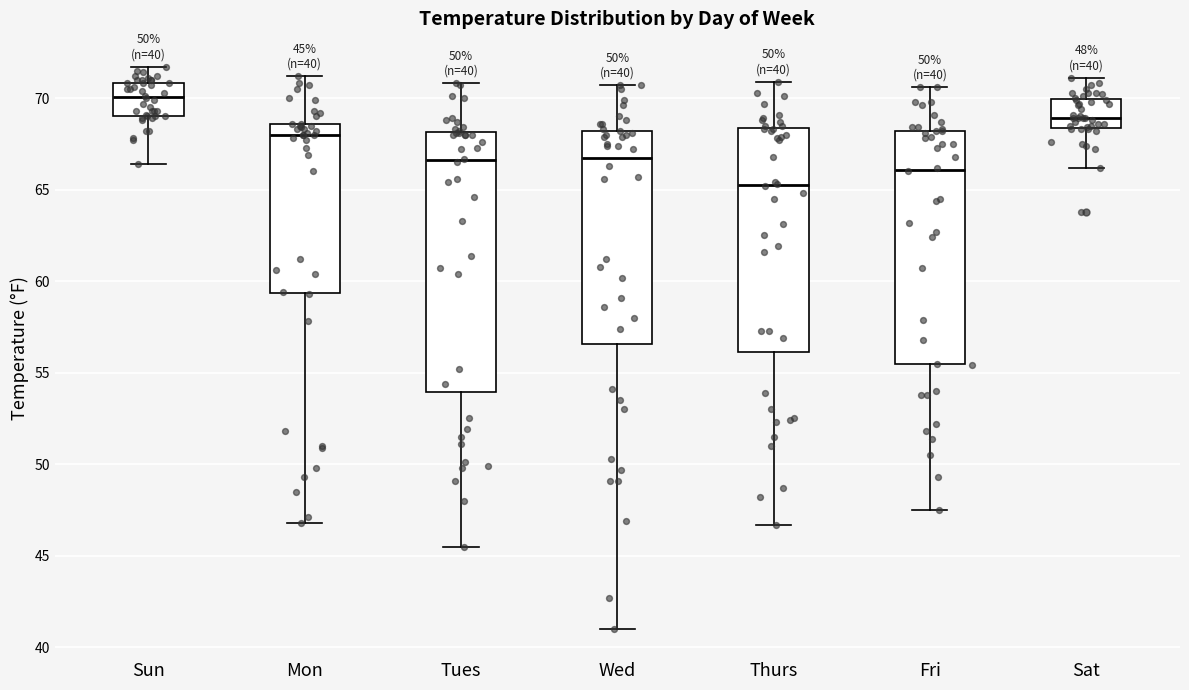

Which box's median line is the highest?

Sun